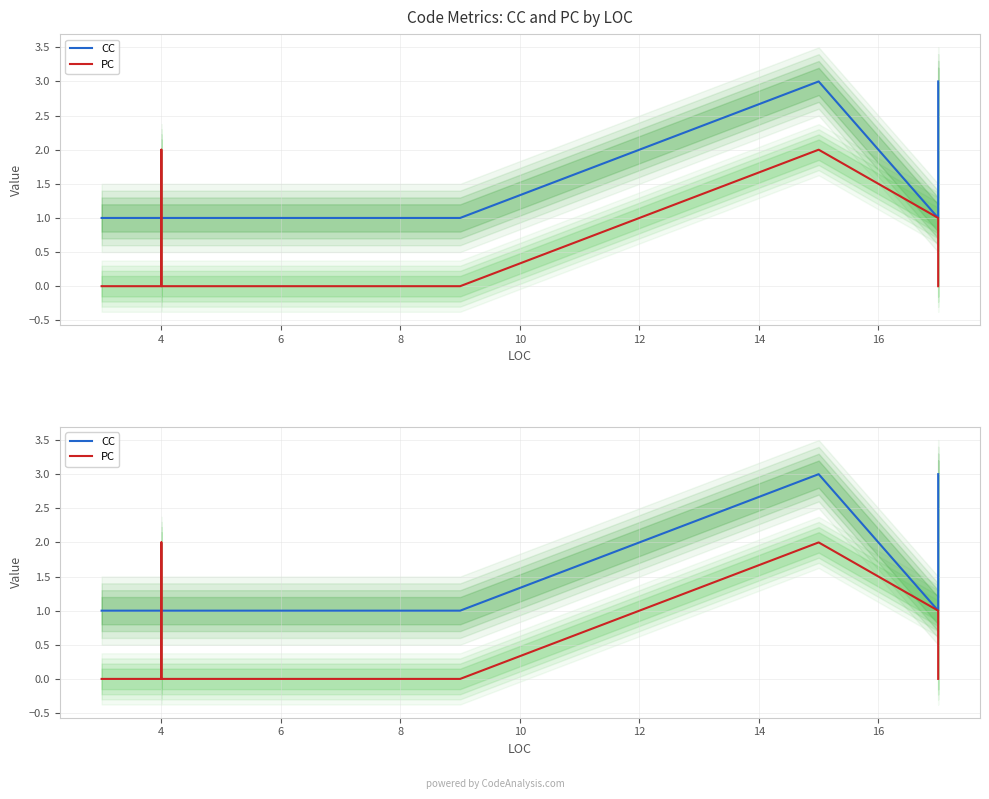

True or false: CC has more than 1 points higher than both neighbors.

False